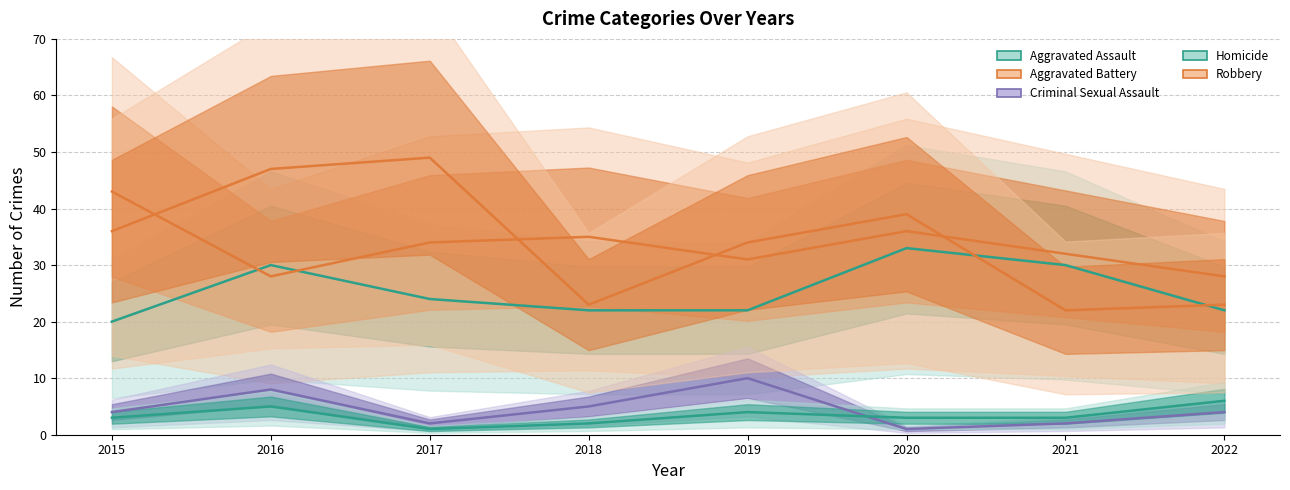

Is it true that Homicide equals 3 at 2021?

True